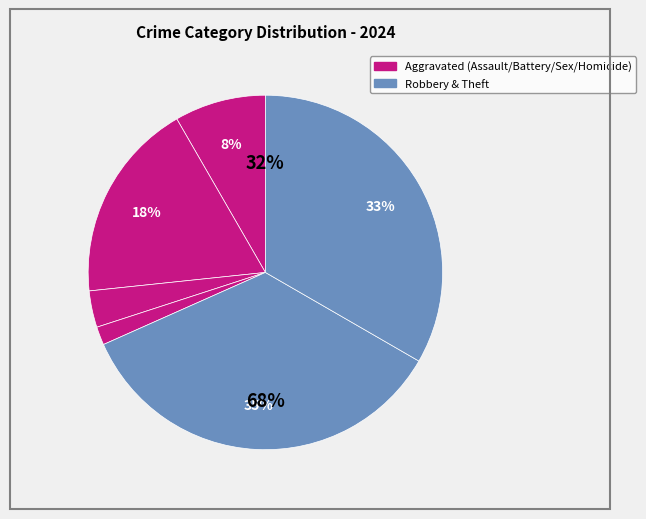

What percentage is NOT represented by Aggravated Battery?

81.7%